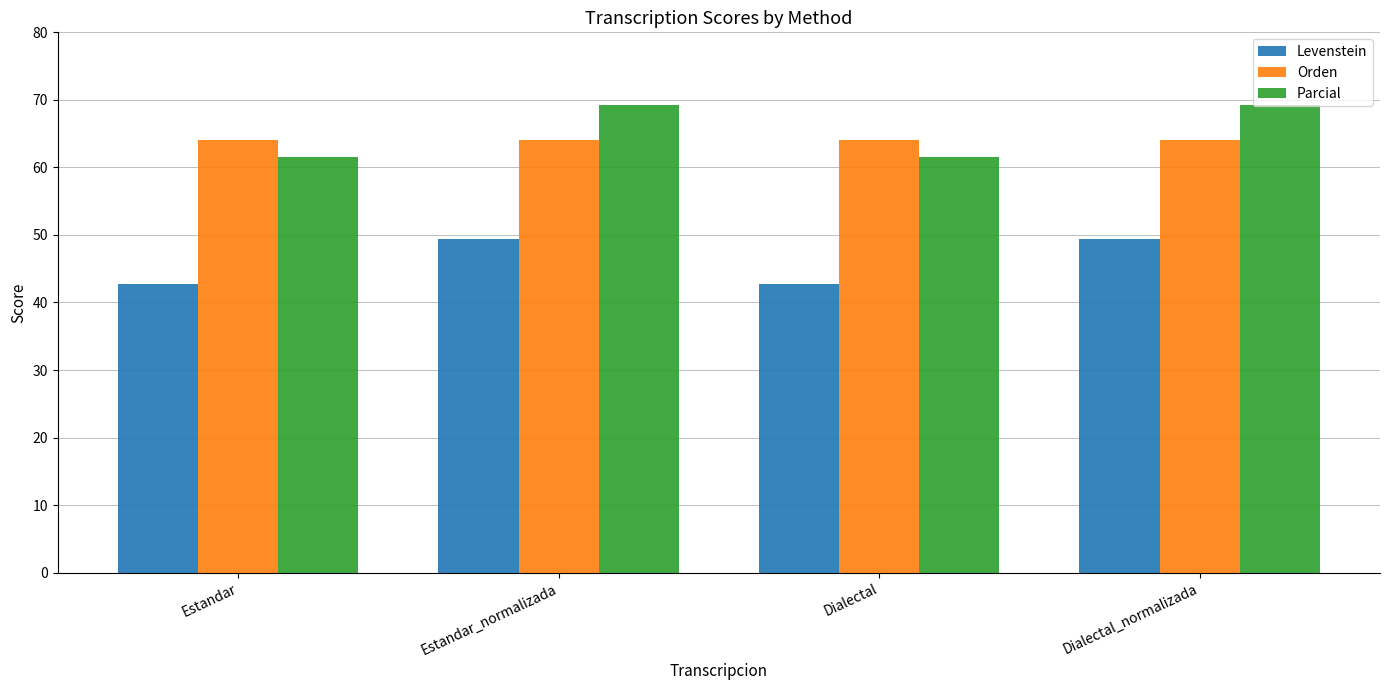

At Dialectal_normalizada, list the series in order from largest to smallest.

Parcial, Orden, Levenstein